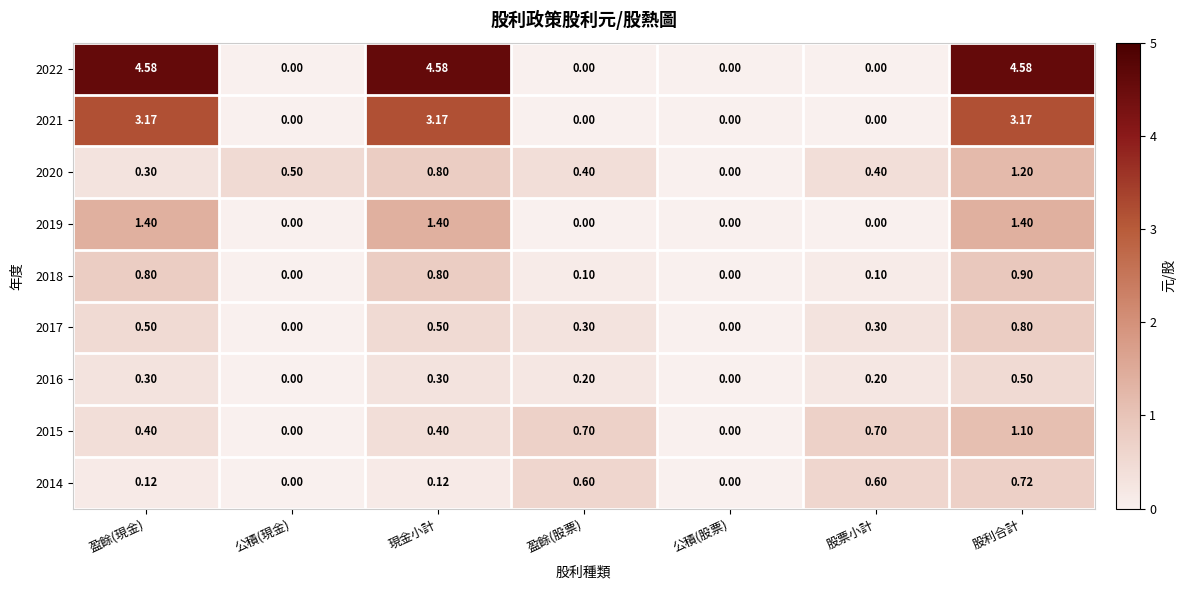

At which category is the sum across all series the highest?

股利合計